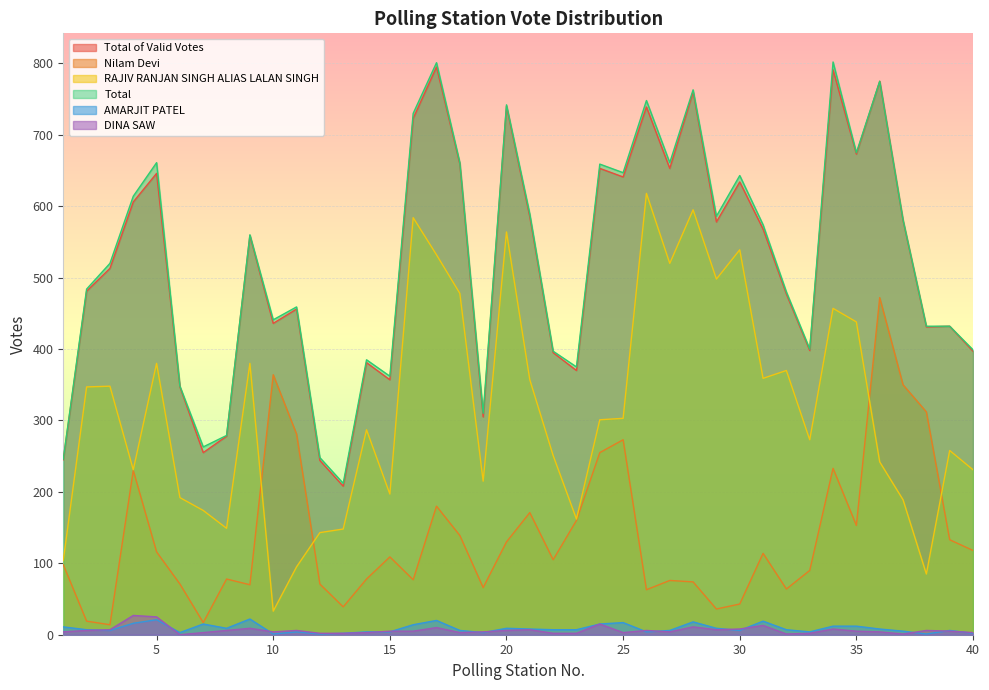

Which series changed the most between 29 and 34?

Total